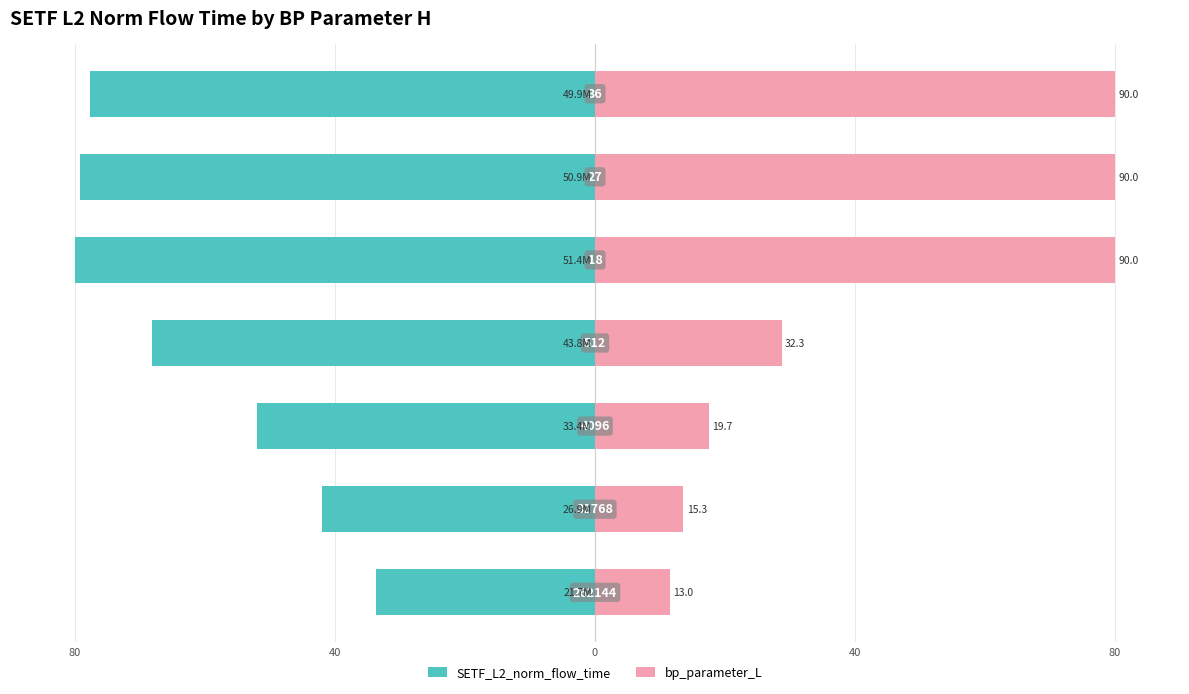

Reading left to right, transcribe all the data shown in this chart.

SETF_L2_norm_flow_time: -33.7	-42.0	-52.0	-68.1	-80.0	-79.2	-77.7
bp_parameter_L: 11.6	13.6	17.5	28.7	80.0	80.0	80.0